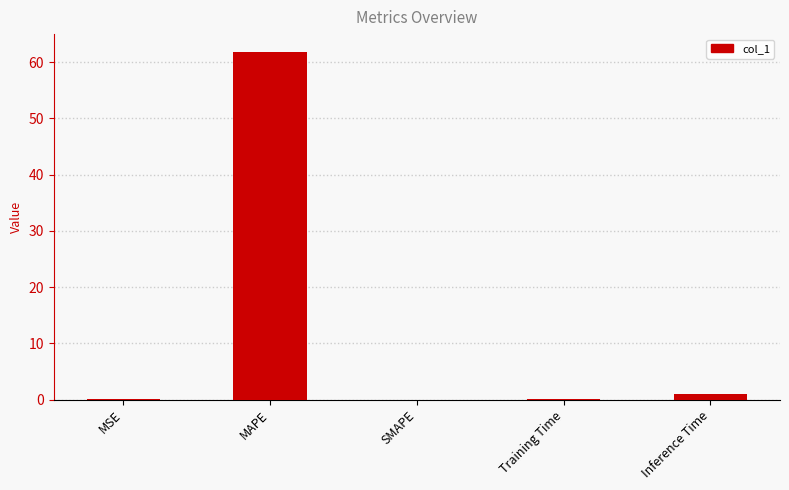

How many categories are shown in the chart?

5